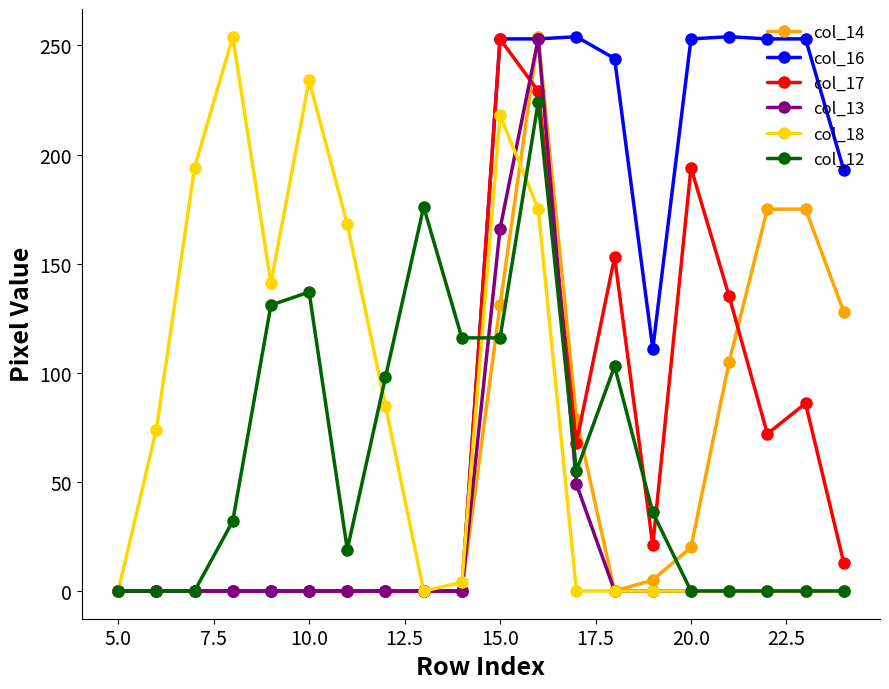

What is the greatest value displayed?

254